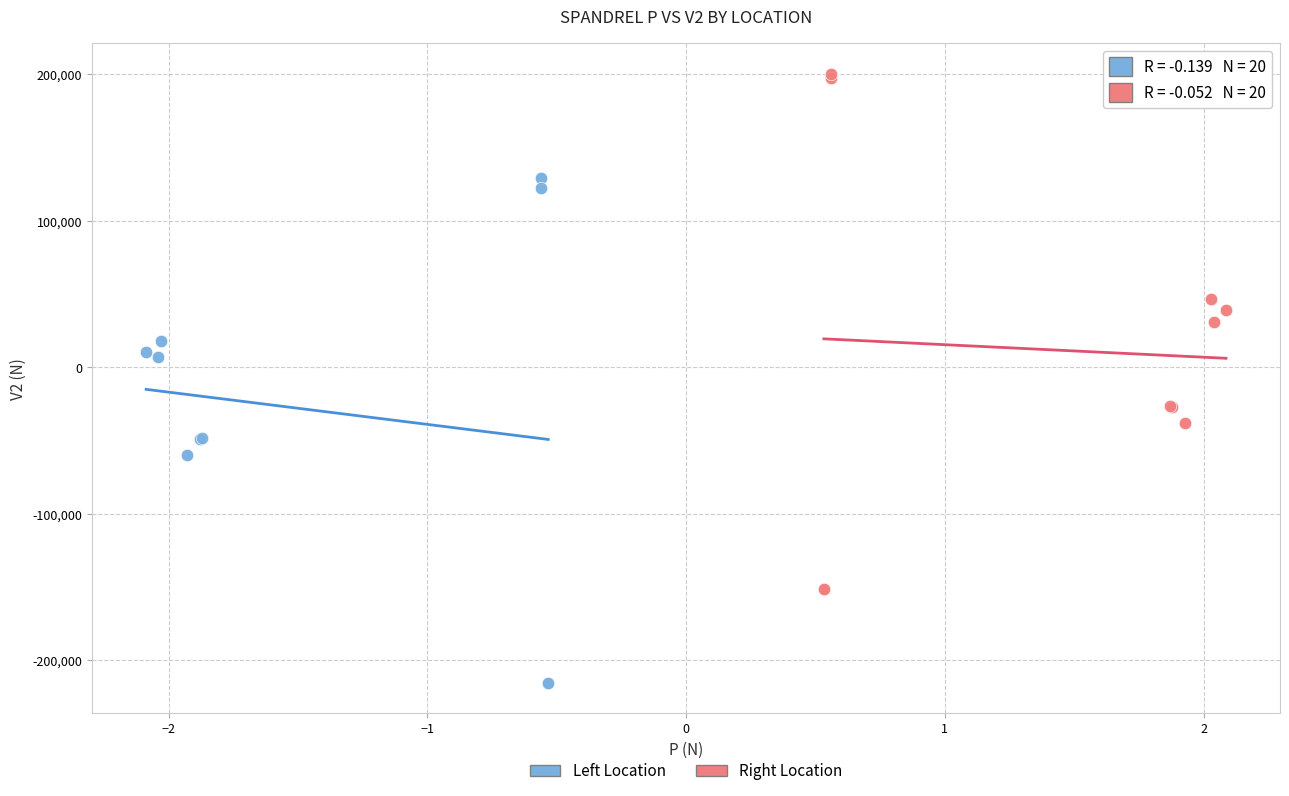

Which series reaches the minimum Y coordinate?

Left Location